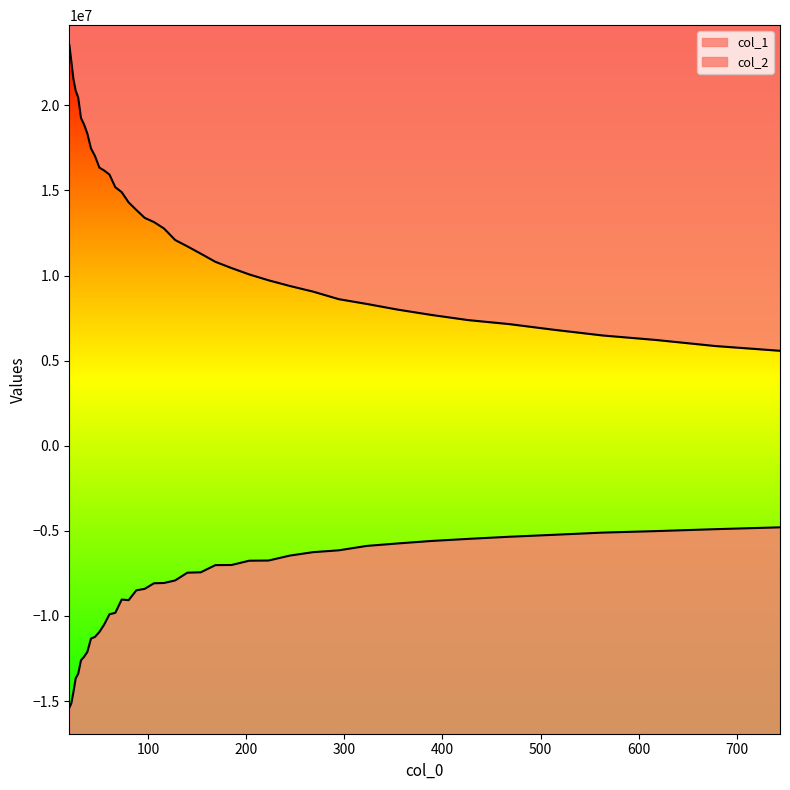

Rank the series at 24.075 from highest to lowest value.

col_1, col_2